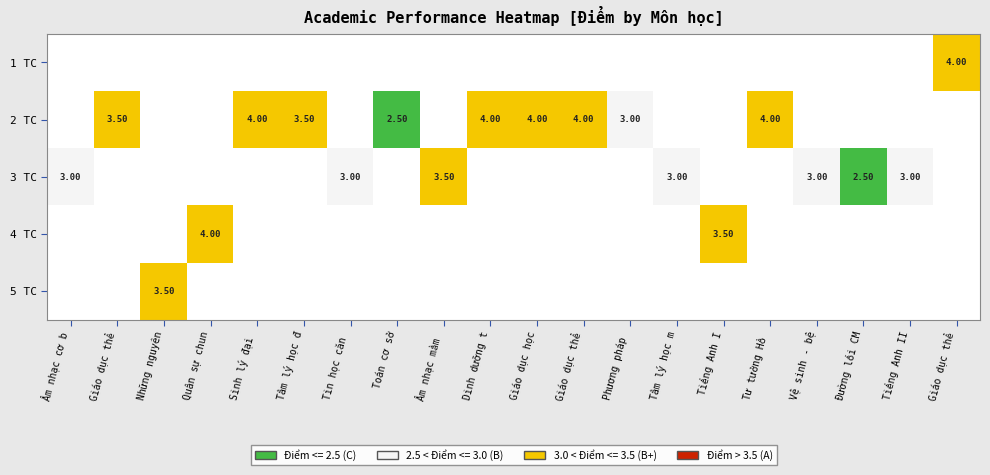

Is the value of 1 TC at Phương pháp greater than the value of 4 TC at Sinh lý đại?

No